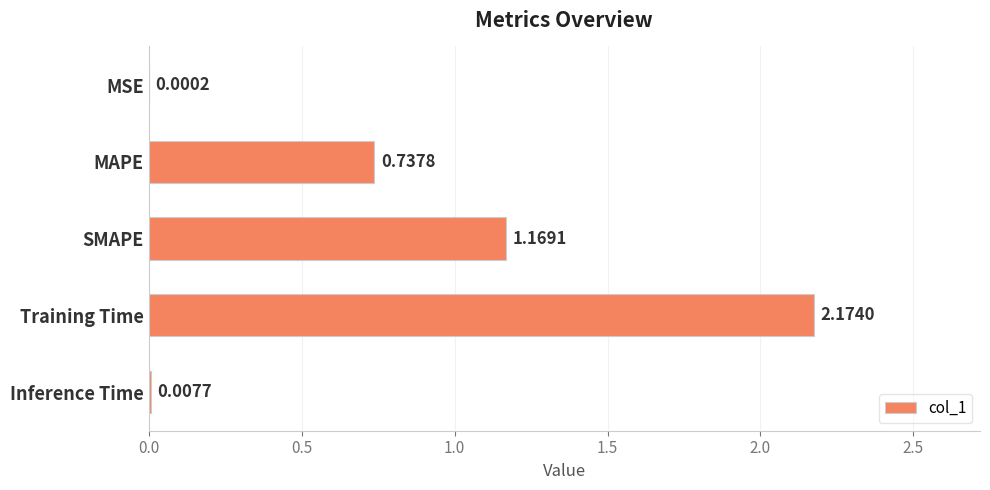

At which label is the value closest to 1?

SMAPE